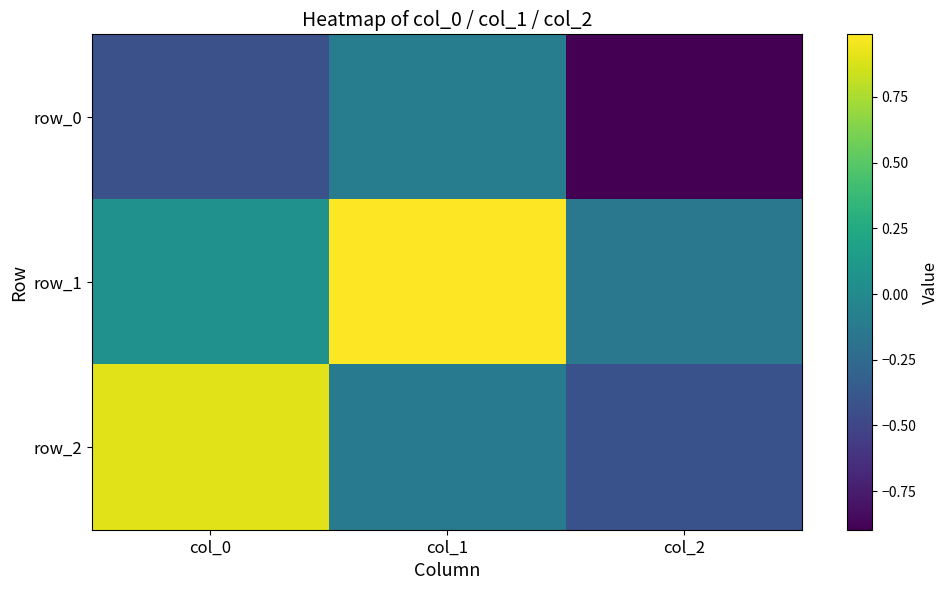

What is the total value across all series at col_2?

-1.5